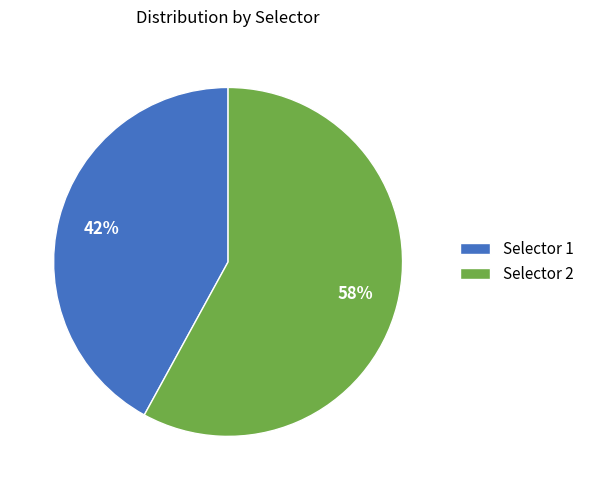

Between Selector 2 and Selector 1, which is larger?

Selector 2